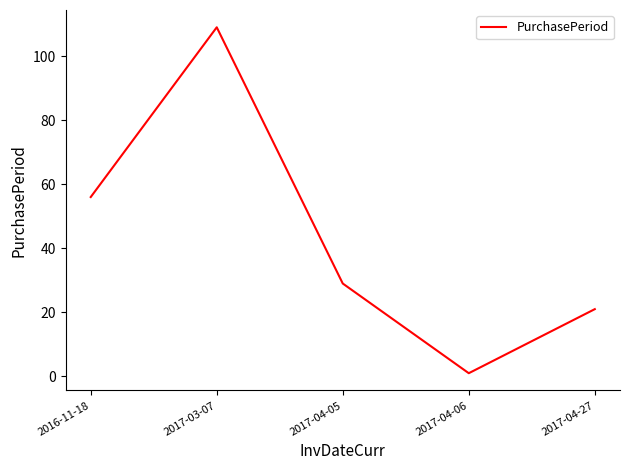

Reading right to left, list all the values displayed in this chart.

2017-04-27=21	2017-04-06=1	2017-04-05=29	2017-03-07=109	2016-11-18=56